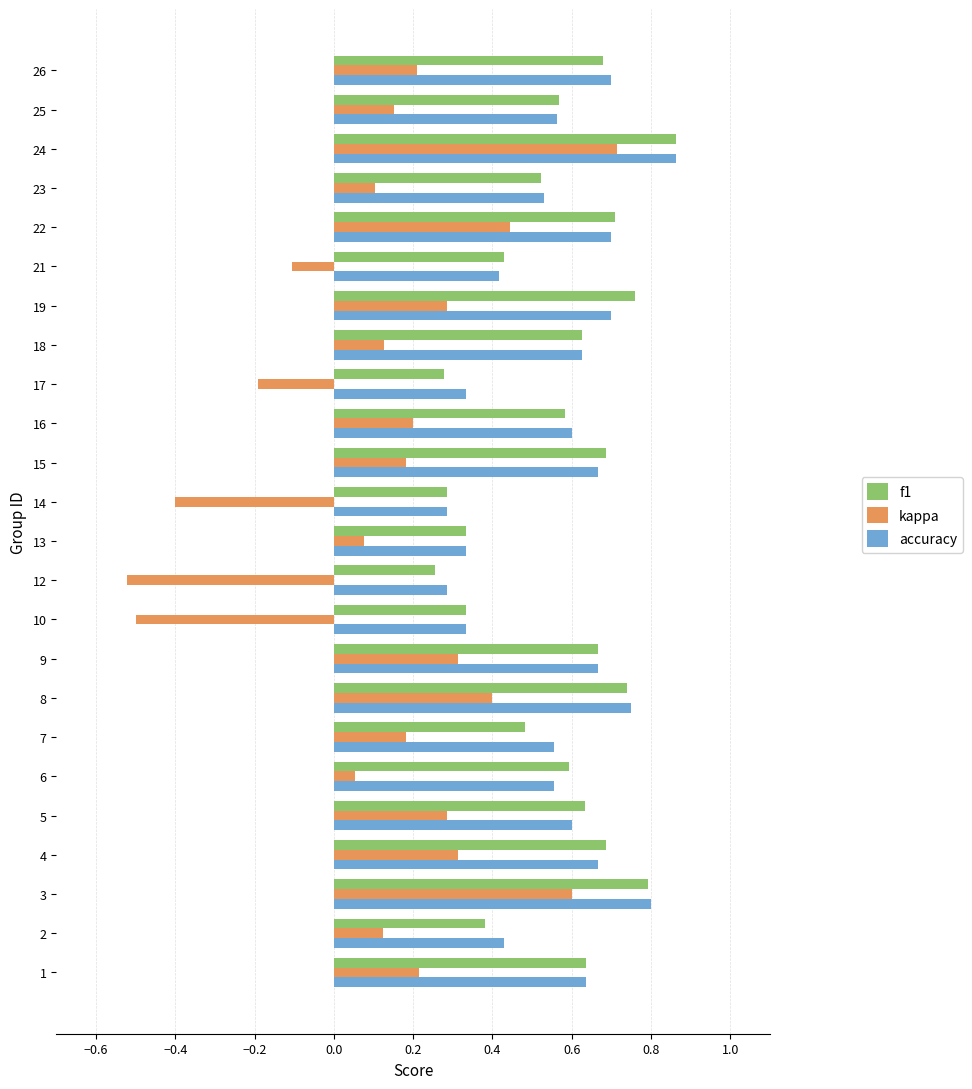

Which series has the largest range (max minus min)?

kappa